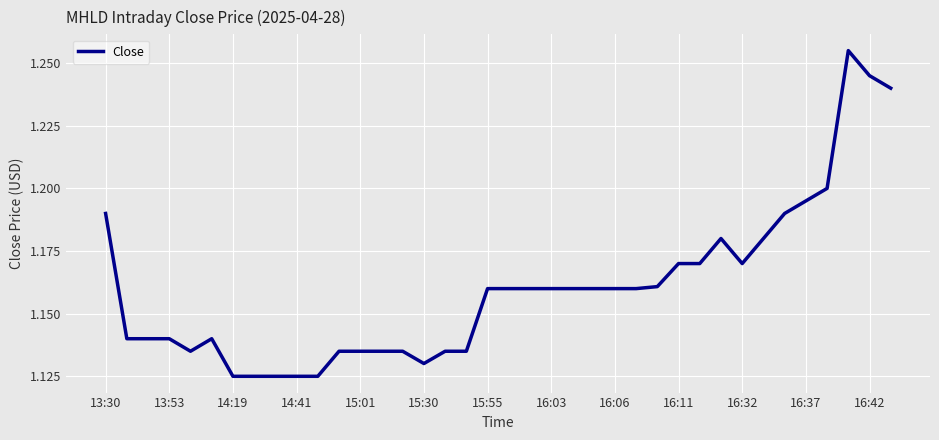

Is this an area chart (filled region under the line)?

No